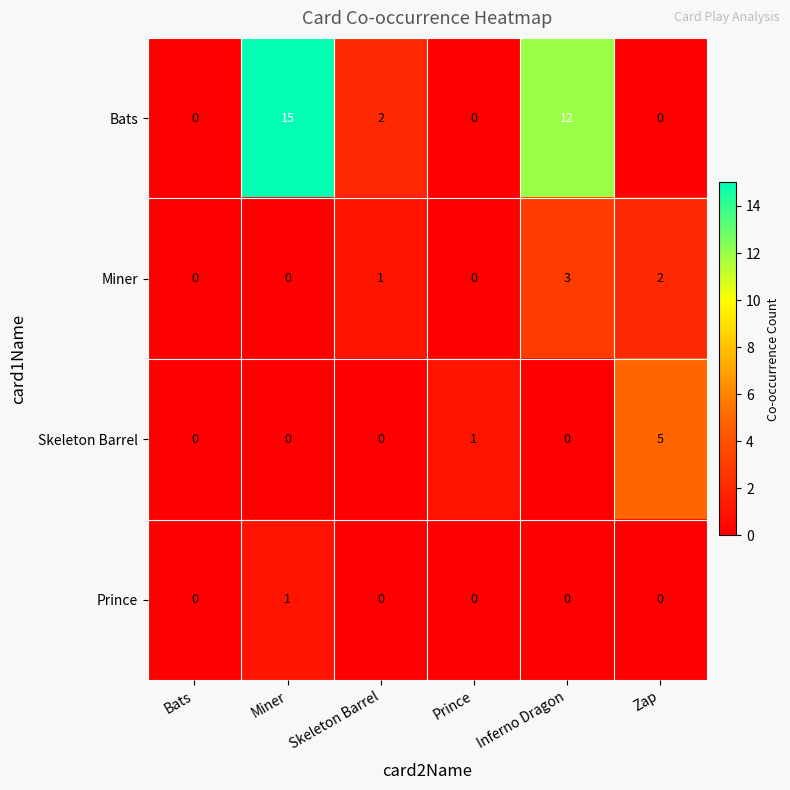

Reading left to right, what are all the values shown in this chart?

Bats: Bats=0	Miner=15	Skeleton Barrel=2	Prince=0	Inferno Dragon=12	Zap=0
Miner: Bats=0	Miner=0	Skeleton Barrel=1	Prince=0	Inferno Dragon=3	Zap=2
Skeleton Barrel: Bats=0	Miner=0	Skeleton Barrel=0	Prince=1	Inferno Dragon=0	Zap=5
Prince: Bats=0	Miner=1	Skeleton Barrel=0	Prince=0	Inferno Dragon=0	Zap=0